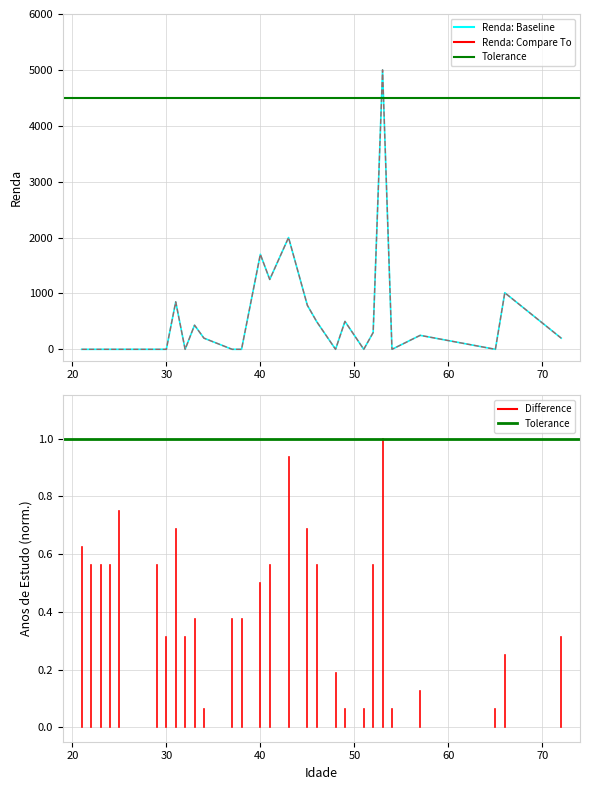

True or false: there are more than 0 points higher than both neighbors.

True